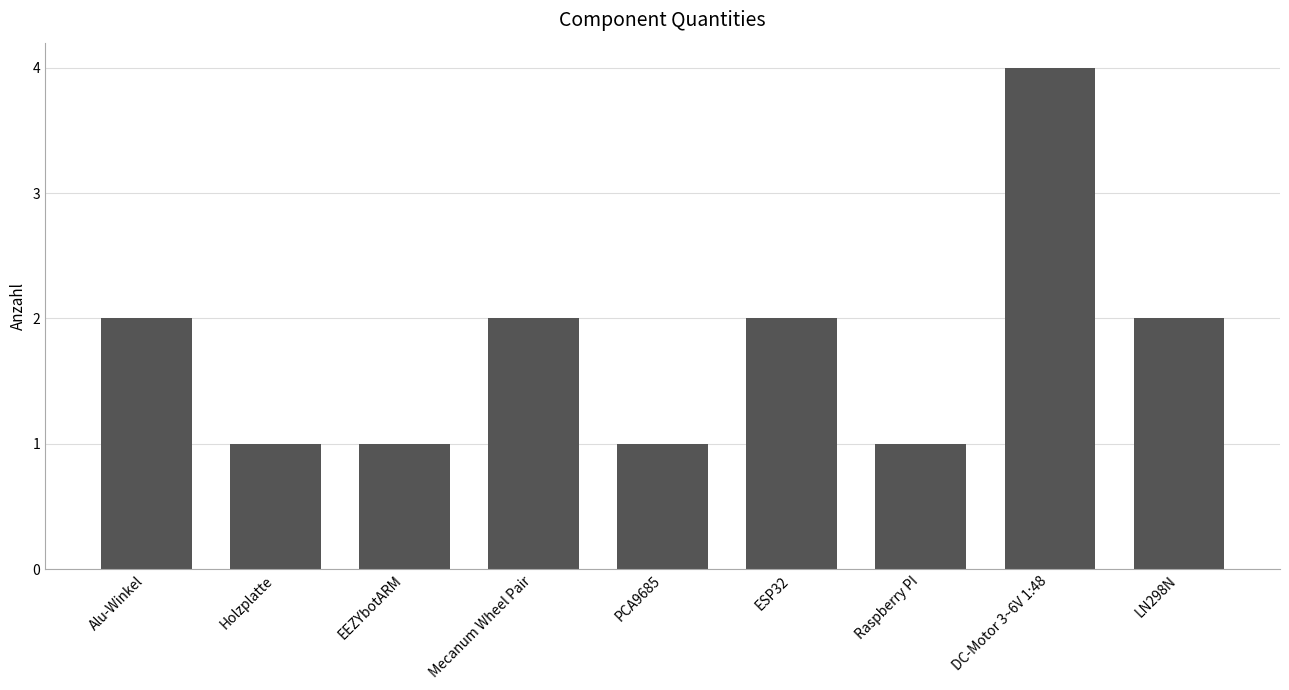

Reading left to right, what are all the values shown in this chart?

Alu-Winkel=2	Holzplatte=1	EEZYbotARM=1	Mecanum Wheel Pair=2	PCA9685=1	ESP32=2	Raspberry PI=1	DC-Motor 3~6V 1:48=4	LN298N=2